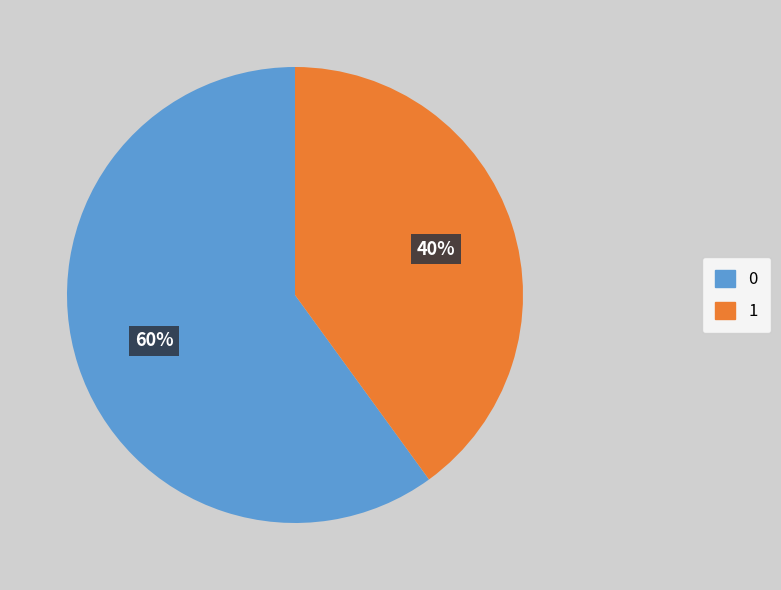

To the nearest percent, what is the difference between the largest and smallest slice percentages?

20%